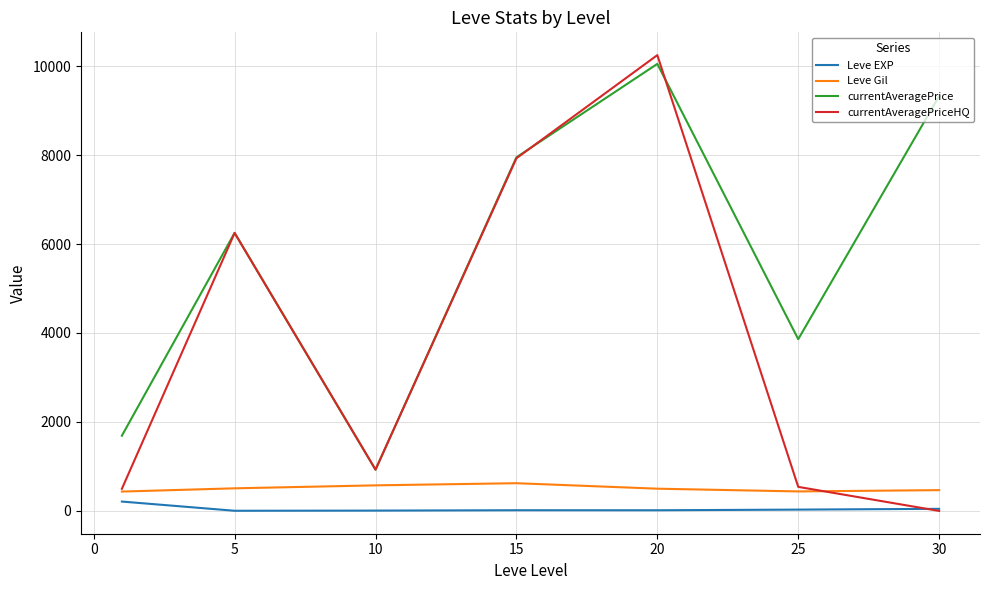

Which series has the largest total across all categories?

currentAveragePrice